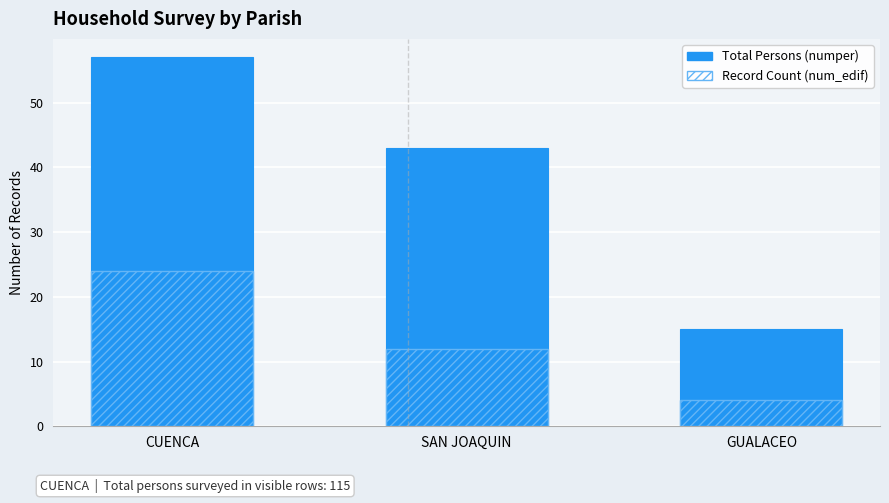

Reading left to right, transcribe all the data shown in this chart.

numper (total persons): CUENCA=57	SAN JOAQUIN=43	GUALACEO=15
num_edif (records): CUENCA=24	SAN JOAQUIN=12	GUALACEO=4